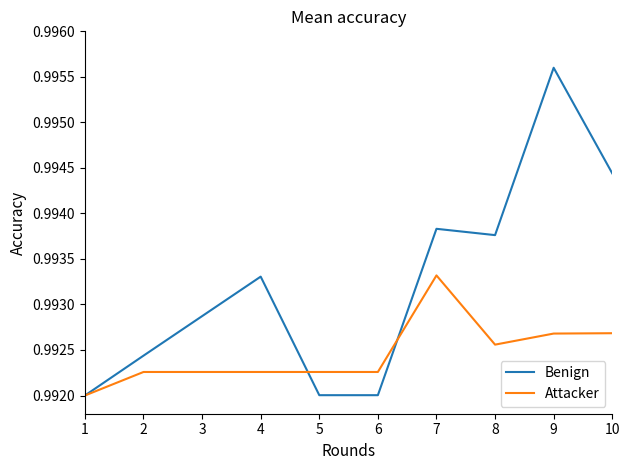

What is the sum of all Benign values?

9.9